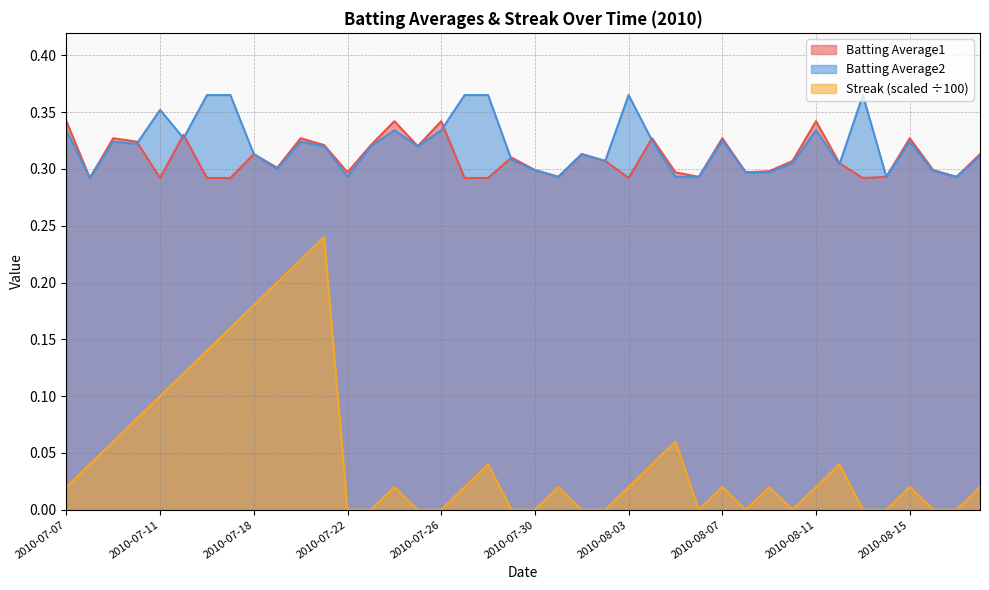

Reading left to right, what are all the values shown in this chart?

Batting Average1: 2010-07-07=0.3	2010-07-08=0.3	2010-07-09=0.3	2010-07-10=0.3	2010-07-11=0.3	2010-07-15=0.3	2010-07-16=0.3	2010-07-17=0.3	2010-07-18=0.3	2010-07-19=0.3	2010-07-20=0.3	2010-07-21=0.3	2010-07-22=0.3	2010-07-23=0.3	2010-07-24=0.3	2010-07-25=0.3	2010-07-26=0.3	2010-07-27=0.3	2010-07-28=0.3	2010-07-29=0.3	2010-07-30=0.3	2010-07-31=0.3	2010-08-01=0.3	2010-08-02=0.3	2010-08-03=0.3	2010-08-04=0.3	2010-08-05=0.3	2010-08-06=0.3	2010-08-07=0.3	2010-08-08=0.3	2010-08-09=0.3	2010-08-10=0.3	2010-08-11=0.3	2010-08-12=0.3	2010-08-13=0.3	2010-08-14=0.3	2010-08-15=0.3	2010-08-16=0.3	2010-08-17=0.3	2010-08-18=0.3
Batting Average2: 2010-07-07=0.3	2010-07-08=0.3	2010-07-09=0.3	2010-07-10=0.3	2010-07-11=0.4	2010-07-15=0.3	2010-07-16=0.4	2010-07-17=0.4	2010-07-18=0.3	2010-07-19=0.3	2010-07-20=0.3	2010-07-21=0.3	2010-07-22=0.3	2010-07-23=0.3	2010-07-24=0.3	2010-07-25=0.3	2010-07-26=0.3	2010-07-27=0.4	2010-07-28=0.4	2010-07-29=0.3	2010-07-30=0.3	2010-07-31=0.3	2010-08-01=0.3	2010-08-02=0.3	2010-08-03=0.4	2010-08-04=0.3	2010-08-05=0.3	2010-08-06=0.3	2010-08-07=0.3	2010-08-08=0.3	2010-08-09=0.3	2010-08-10=0.3	2010-08-11=0.3	2010-08-12=0.3	2010-08-13=0.4	2010-08-14=0.3	2010-08-15=0.3	2010-08-16=0.3	2010-08-17=0.3	2010-08-18=0.3
Streak: 2010-07-07=0.0	2010-07-08=0.0	2010-07-09=0.1	2010-07-10=0.1	2010-07-11=0.1	2010-07-15=0.1	2010-07-16=0.1	2010-07-17=0.2	2010-07-18=0.2	2010-07-19=0.2	2010-07-20=0.2	2010-07-21=0.2	2010-07-22=0.0	2010-07-23=0.0	2010-07-24=0.0	2010-07-25=0.0	2010-07-26=0.0	2010-07-27=0.0	2010-07-28=0.0	2010-07-29=0.0	2010-07-30=0.0	2010-07-31=0.0	2010-08-01=0.0	2010-08-02=0.0	2010-08-03=0.0	2010-08-04=0.0	2010-08-05=0.1	2010-08-06=0.0	2010-08-07=0.0	2010-08-08=0.0	2010-08-09=0.0	2010-08-10=0.0	2010-08-11=0.0	2010-08-12=0.0	2010-08-13=0.0	2010-08-14=0.0	2010-08-15=0.0	2010-08-16=0.0	2010-08-17=0.0	2010-08-18=0.0